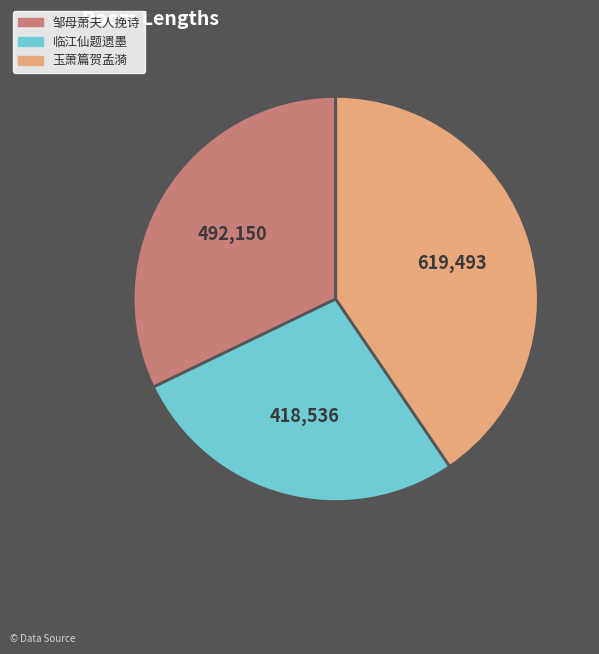

Do 玉萧篇贺孟漪 and 临江仙题遗墨 together represent more than half of the pie?

Yes